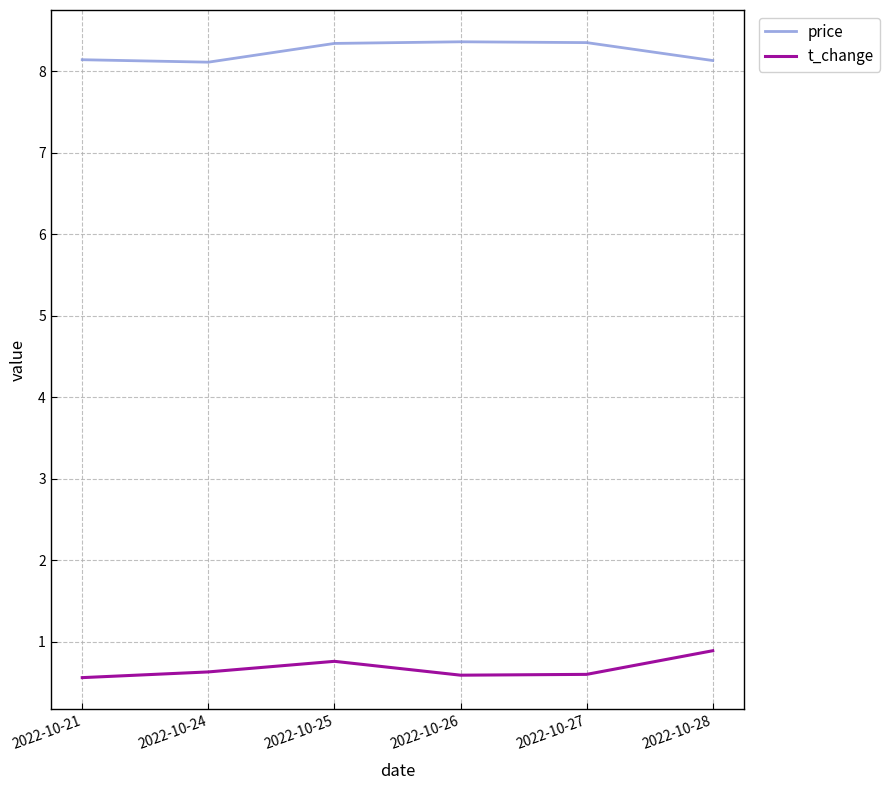

Where is the first local maximum for t_change?

2022-10-25